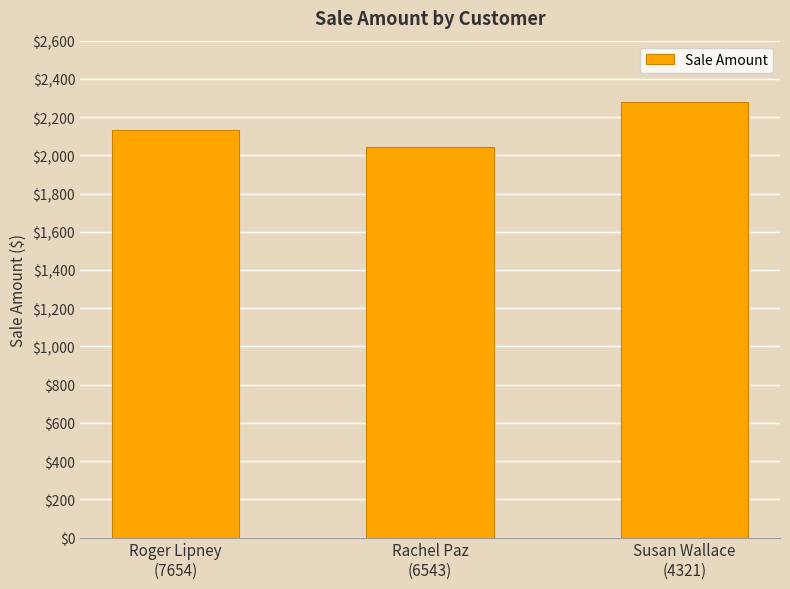

What is the difference between the maximum and minimum values?

238